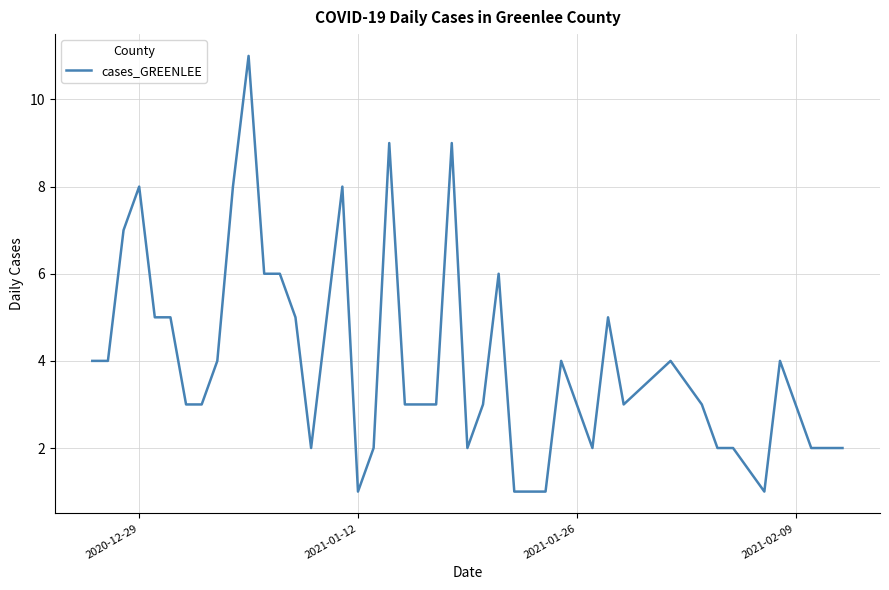

How many values are below 4?

20